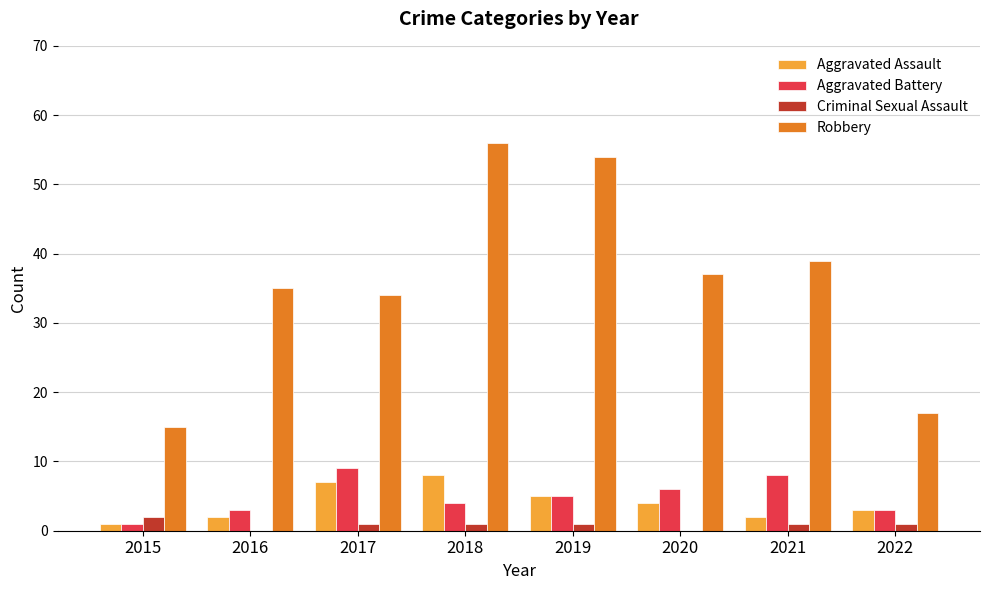

At which label does Robbery reach its peak?

2018